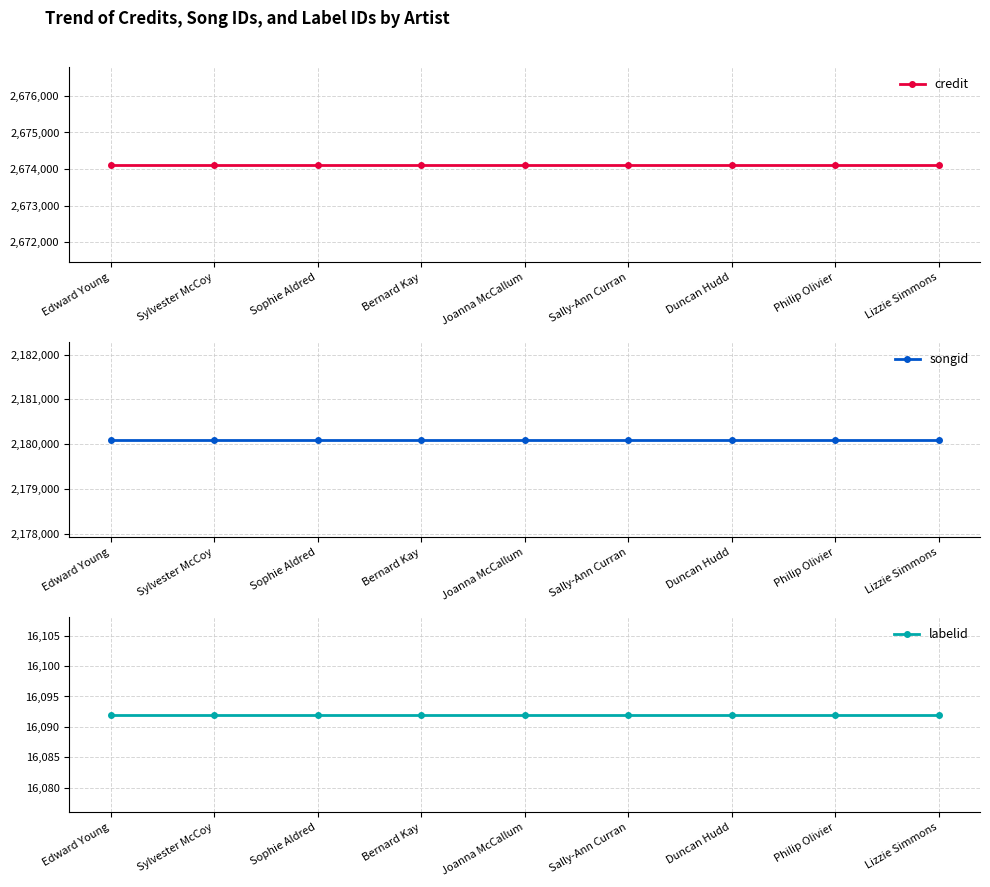

What is the label of the 5th point from the right?

Joanna McCallum